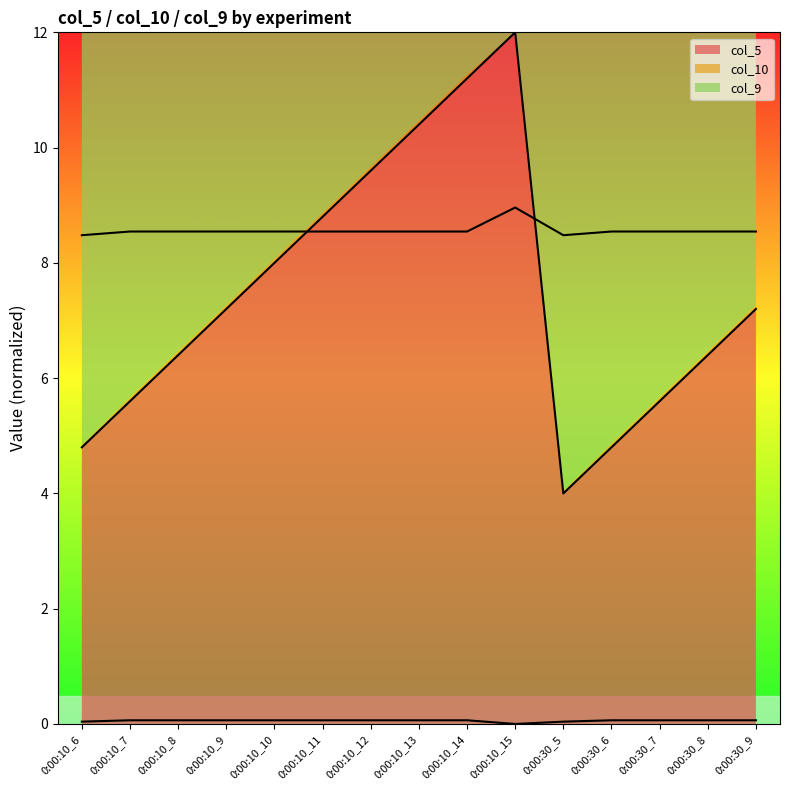

True or false: col_10 and col_9 intersect in this chart.

False